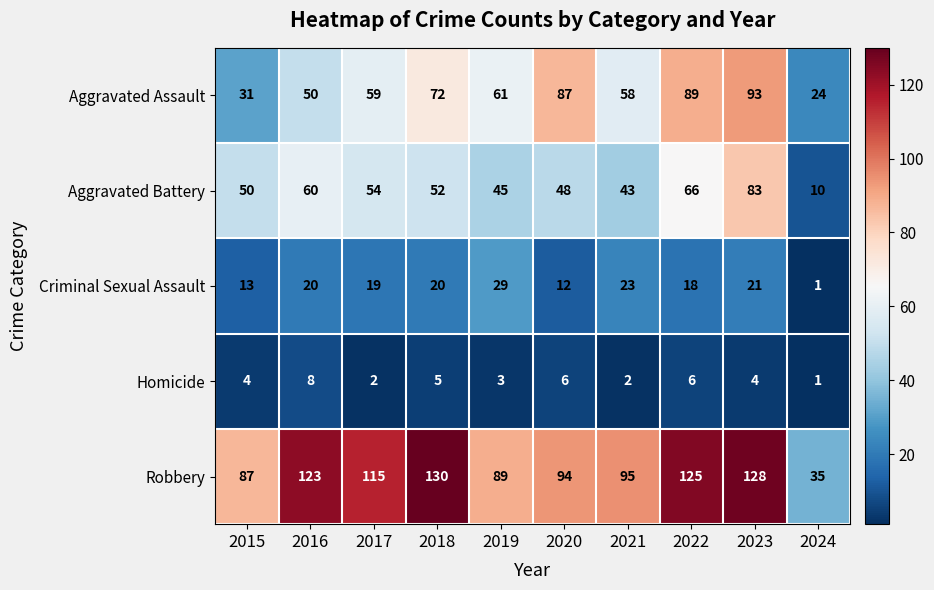

At which category is the sum across all series the highest?

2023